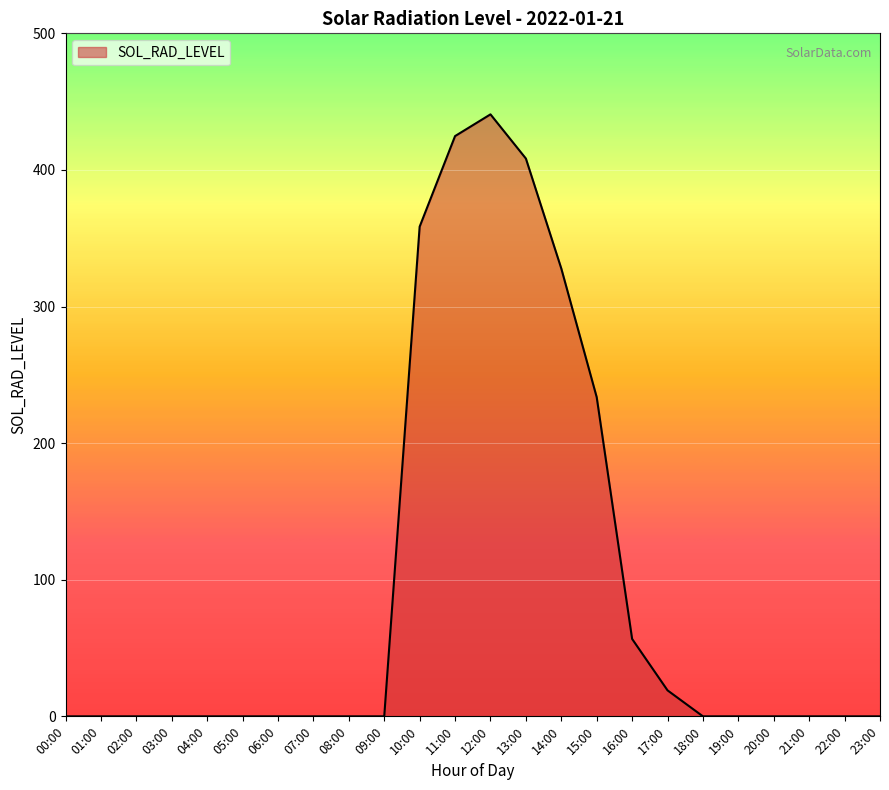

Where is the data nearest to the value 220?

15:00